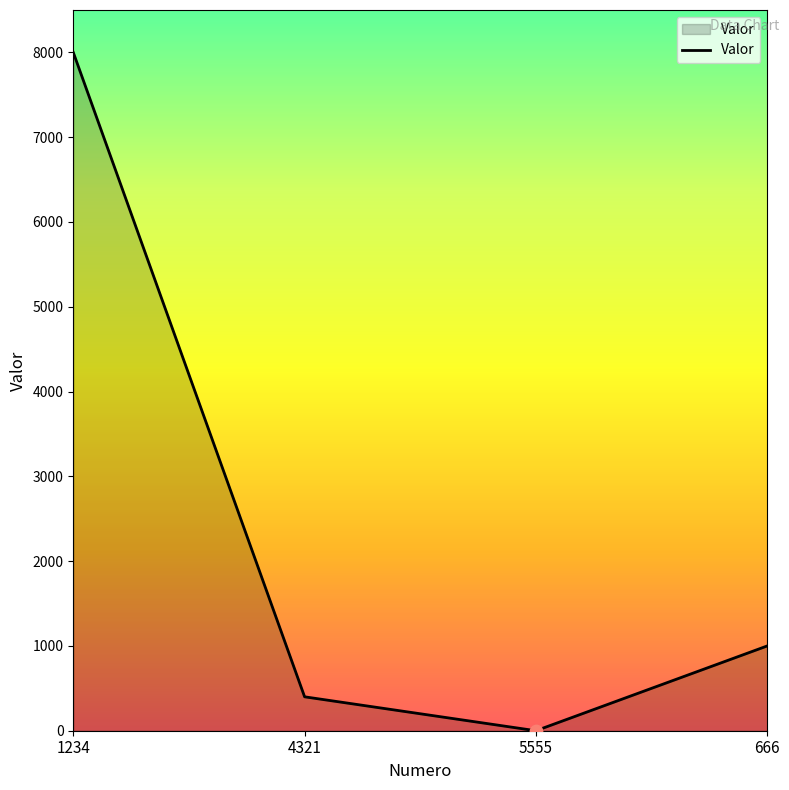

What is the change in value from 4321 to 666?

+600